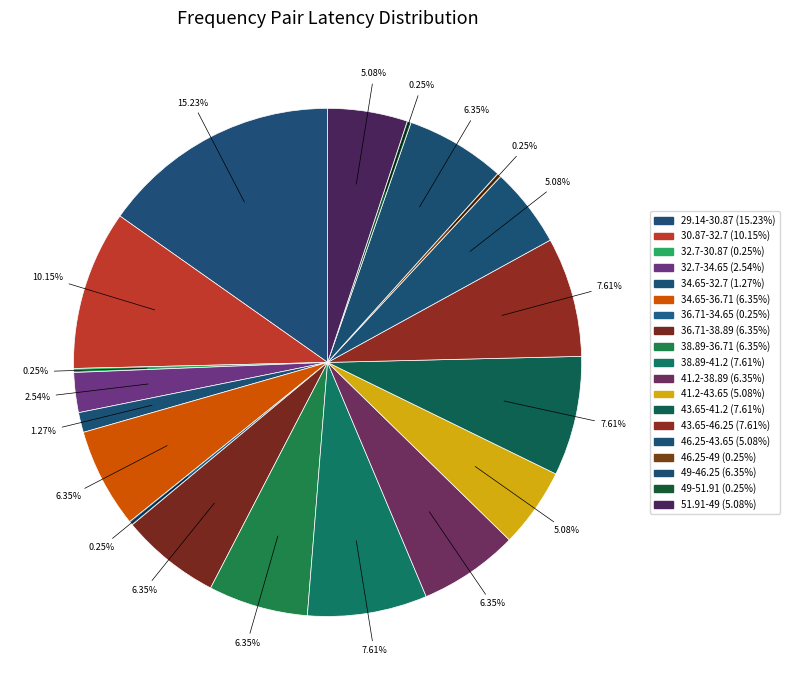

The 43.65-41.2 slice represents 1% of the pie. True or false?

False